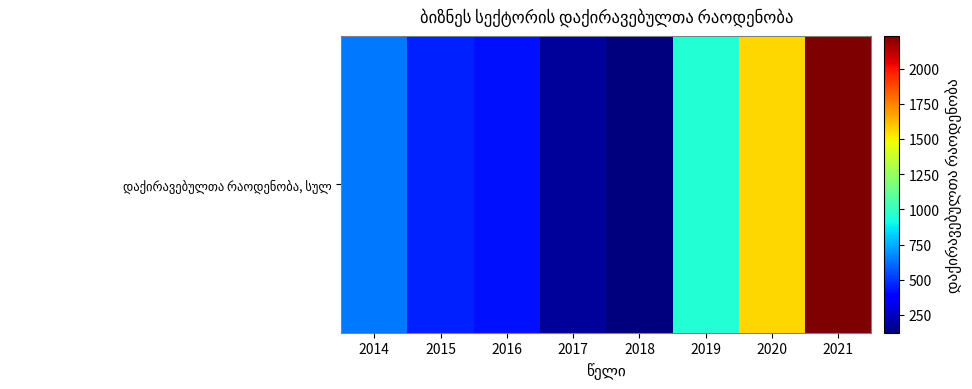

At which label does the data first exceed 635?

2019